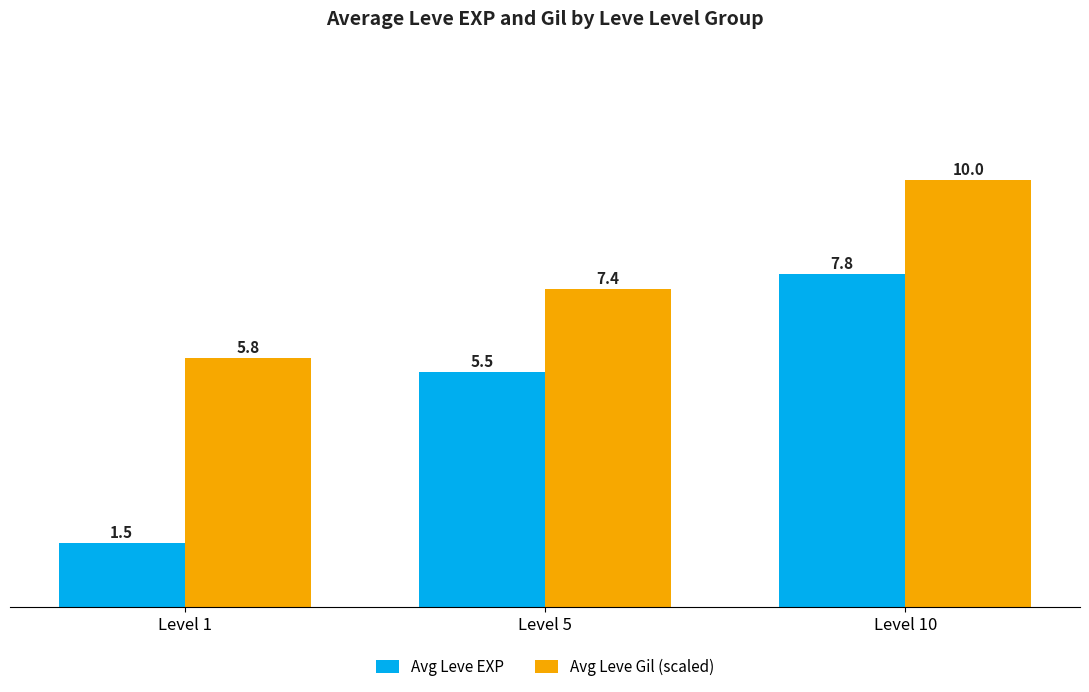

List the series in order of their peak value, lowest first.

Avg Leve EXP, Avg Leve Gil (scaled)